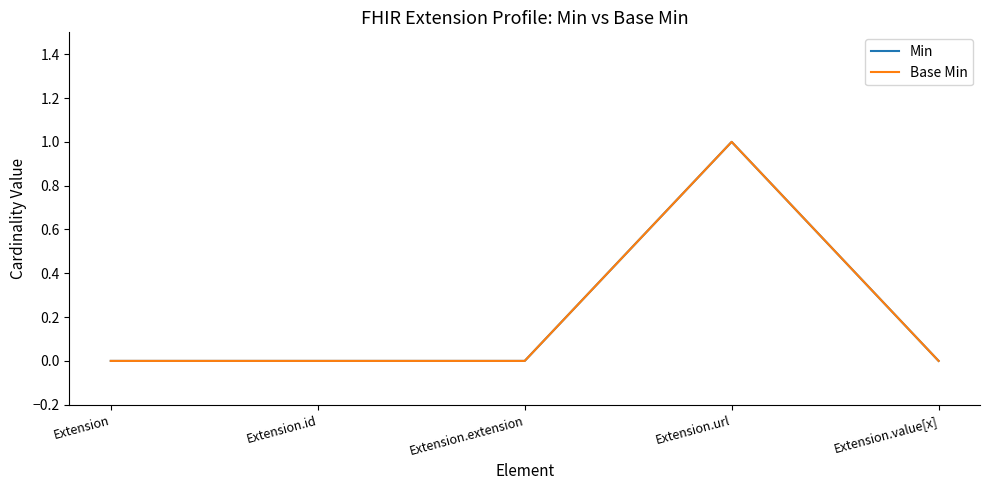

Is this an area chart (filled region under the line)?

No